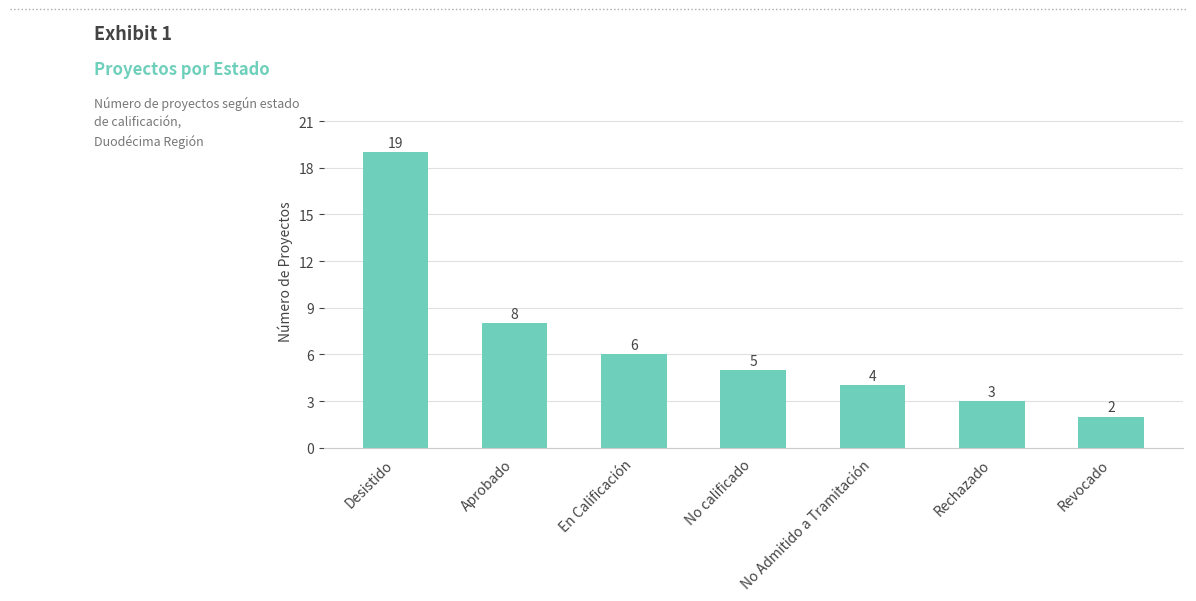

Is it true that the value at Rechazado is 2?

False